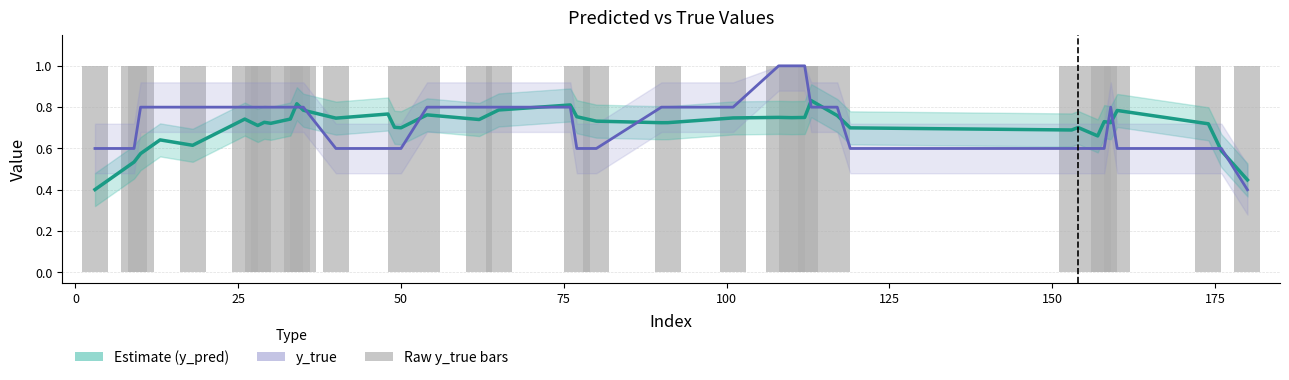

Reading right to left, what are all the values shown in this chart?

Estimate (y_pred smoothed): 0.4	0.6	0.7	0.8	0.7	0.7	0.7	0.7	0.7	0.7	0.8	0.8	0.8	0.7	0.8	0.7	0.7	0.7	0.7	0.8	0.8	0.8	0.7	0.8	0.7	0.7	0.8	0.7	0.8	0.8	0.7	0.7	0.7	0.7	0.7	0.6	0.6	0.6	0.5	0.4
y_true (smoothed): 0.4	0.6	0.6	0.6	0.8	0.6	0.6	0.6	0.6	0.6	0.8	0.8	1.0	1.0	1.0	0.8	0.8	0.8	0.6	0.6	0.8	0.8	0.8	0.8	0.6	0.6	0.6	0.6	0.8	0.8	0.8	0.8	0.8	0.8	0.8	0.8	0.8	0.8	0.6	0.6